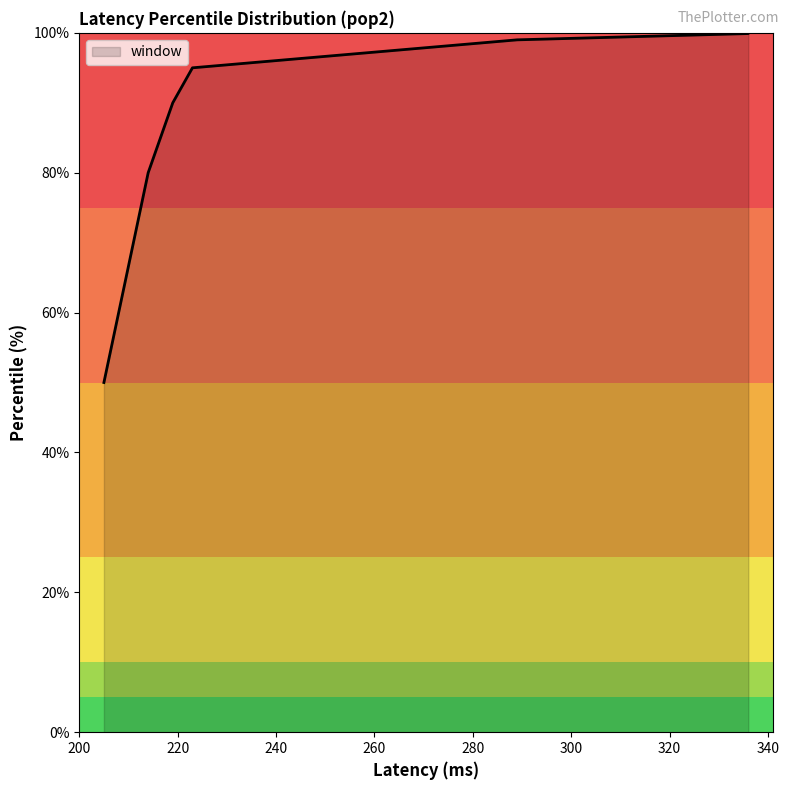

Reading left to right, what are all the values shown in this chart?

50.0	80.0	90.0	95.0	99.0	99.9	100.0	100.0	100.0